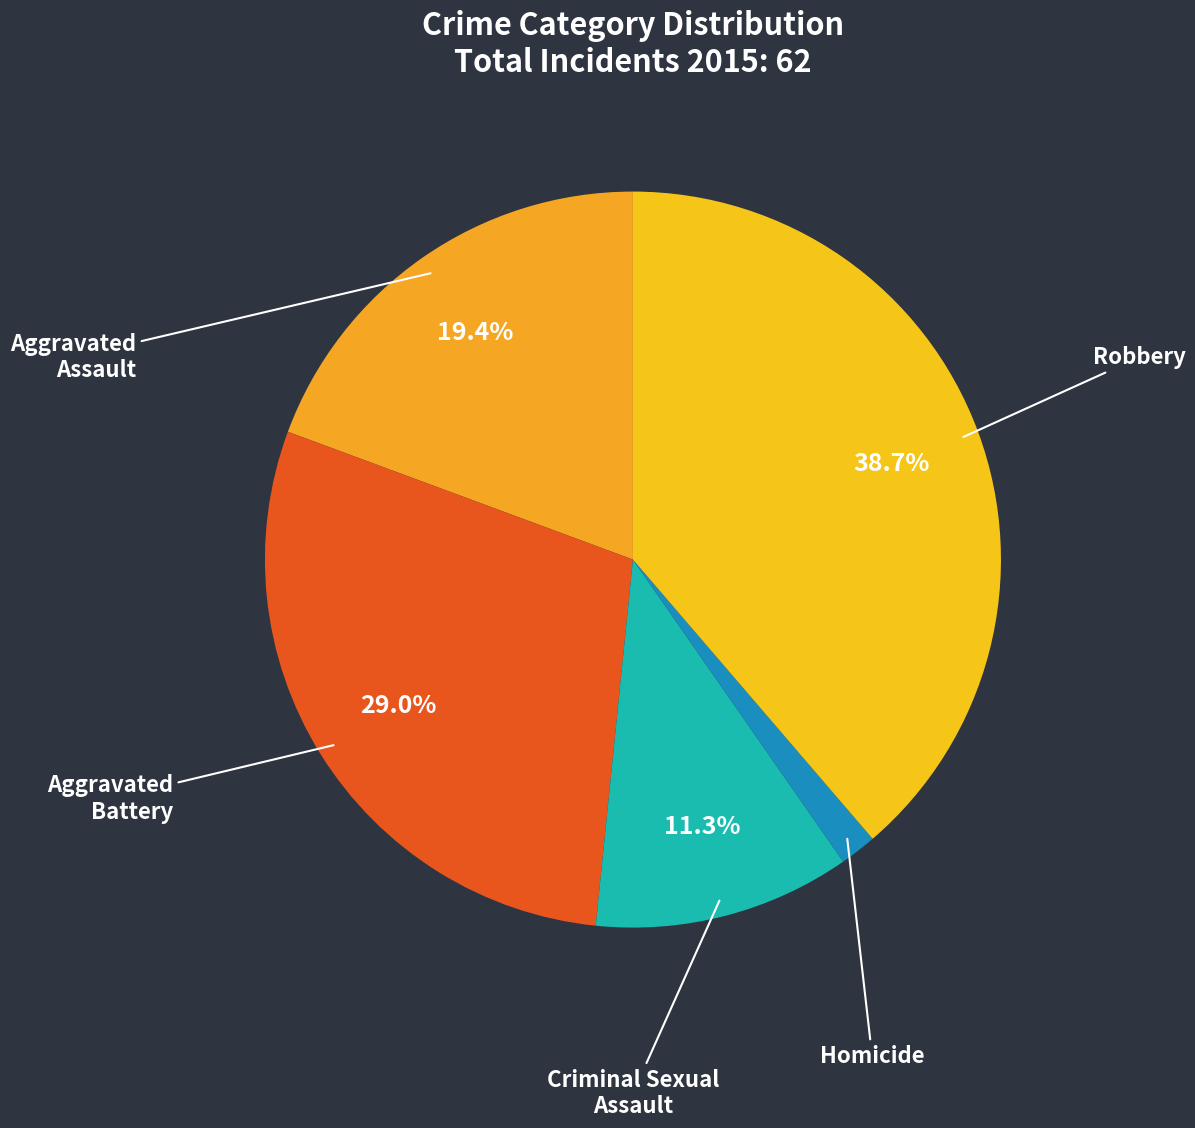

How many slices are in this pie chart?

5